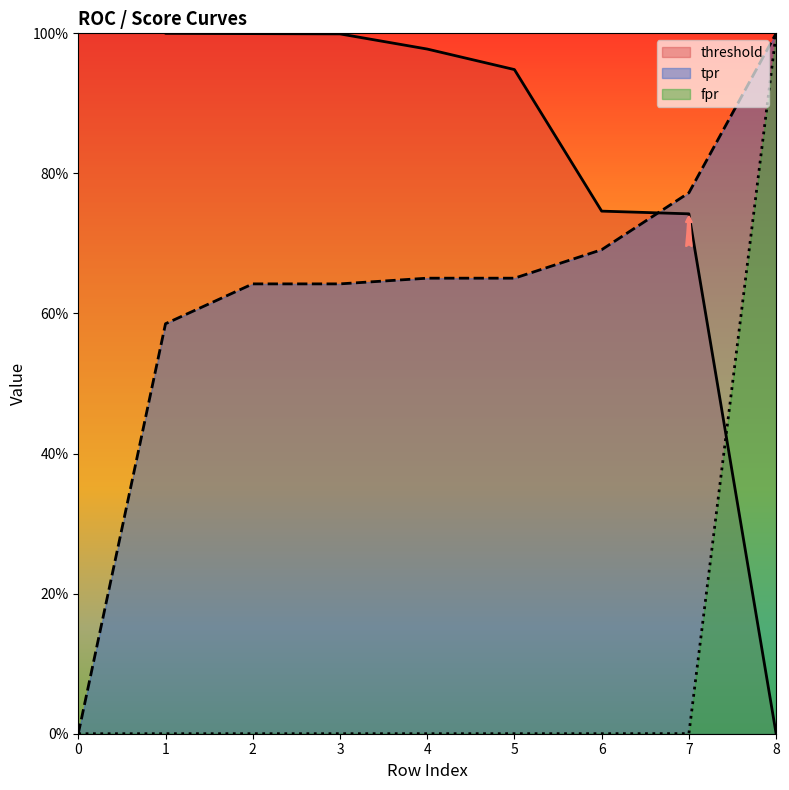

True or false: threshold and tpr intersect in this chart.

True